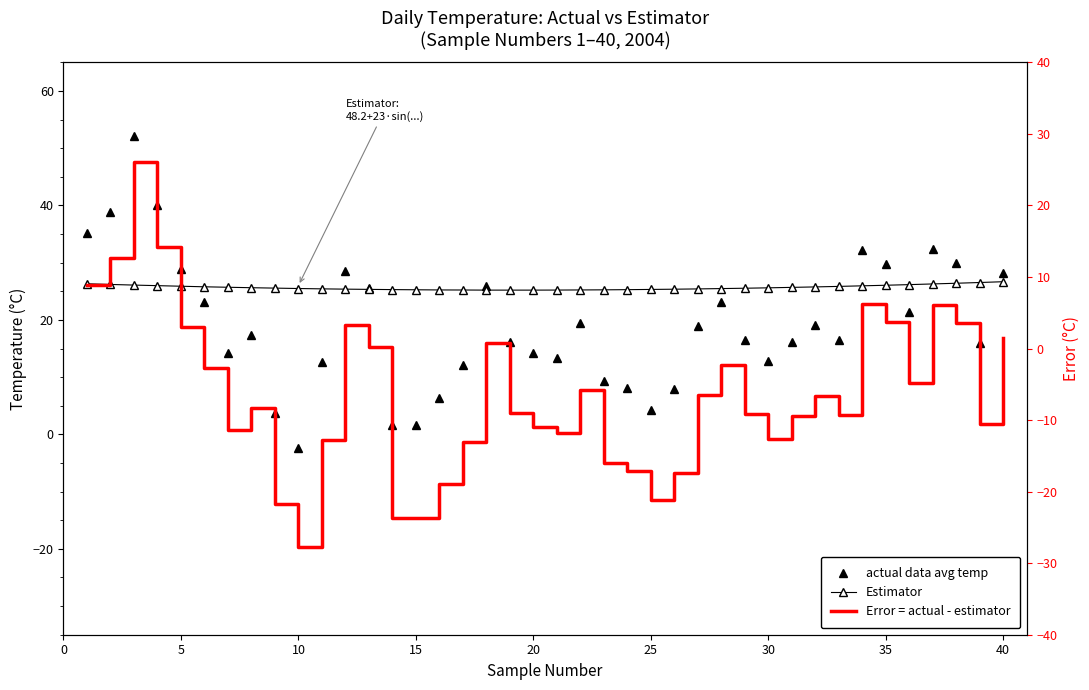

Which series has the widest spread of values?

actual data avg temp